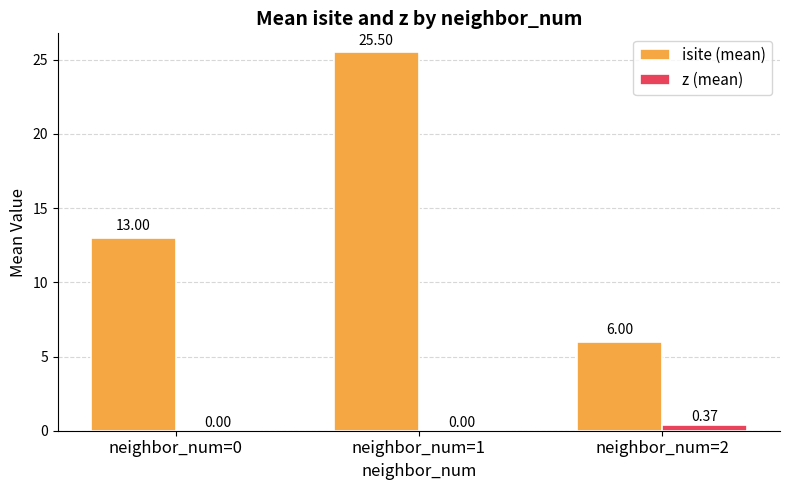

Is it true that isite (mean) equals 25.5 at neighbor_num=1?

True